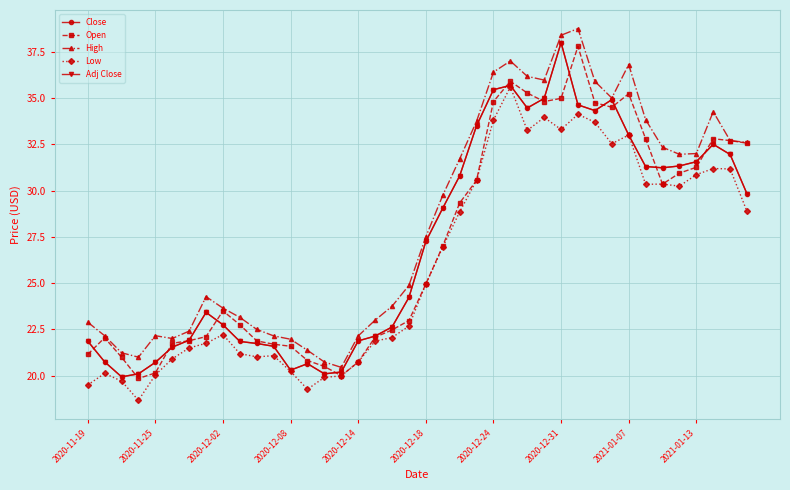

True or false: Low and Close cross at least once.

False